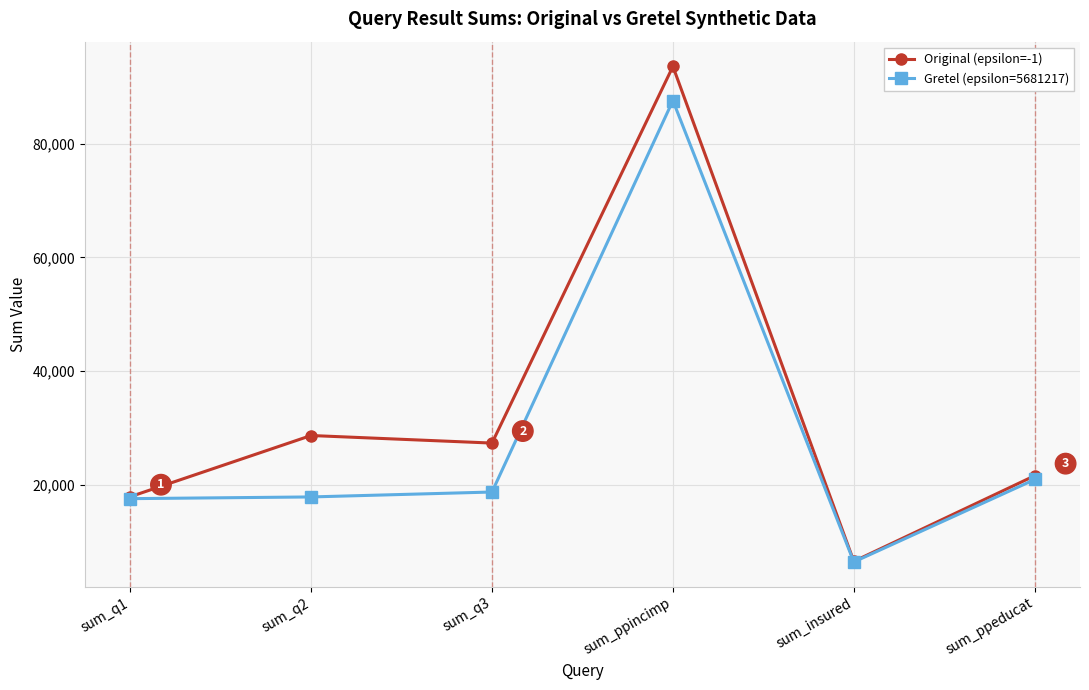

What are all the series names shown in the legend?

Original (epsilon=-1), Gretel (epsilon=5681217)